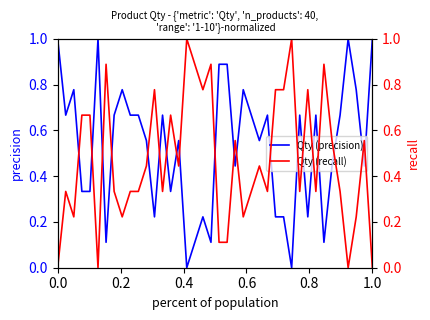

How many interior local valleys does the Qty (precision) series have?

12